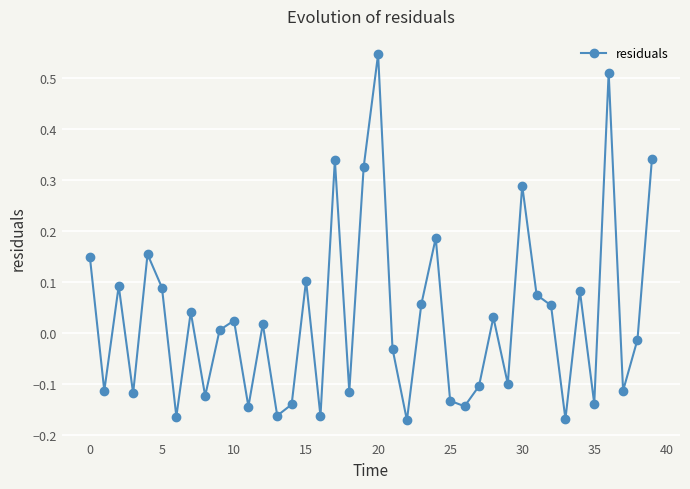

What is the difference between the maximum and second lowest values?

0.7